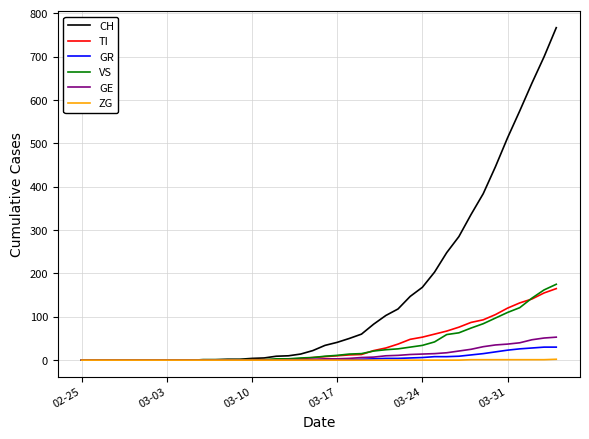

Which series has the largest range (max minus min)?

CH